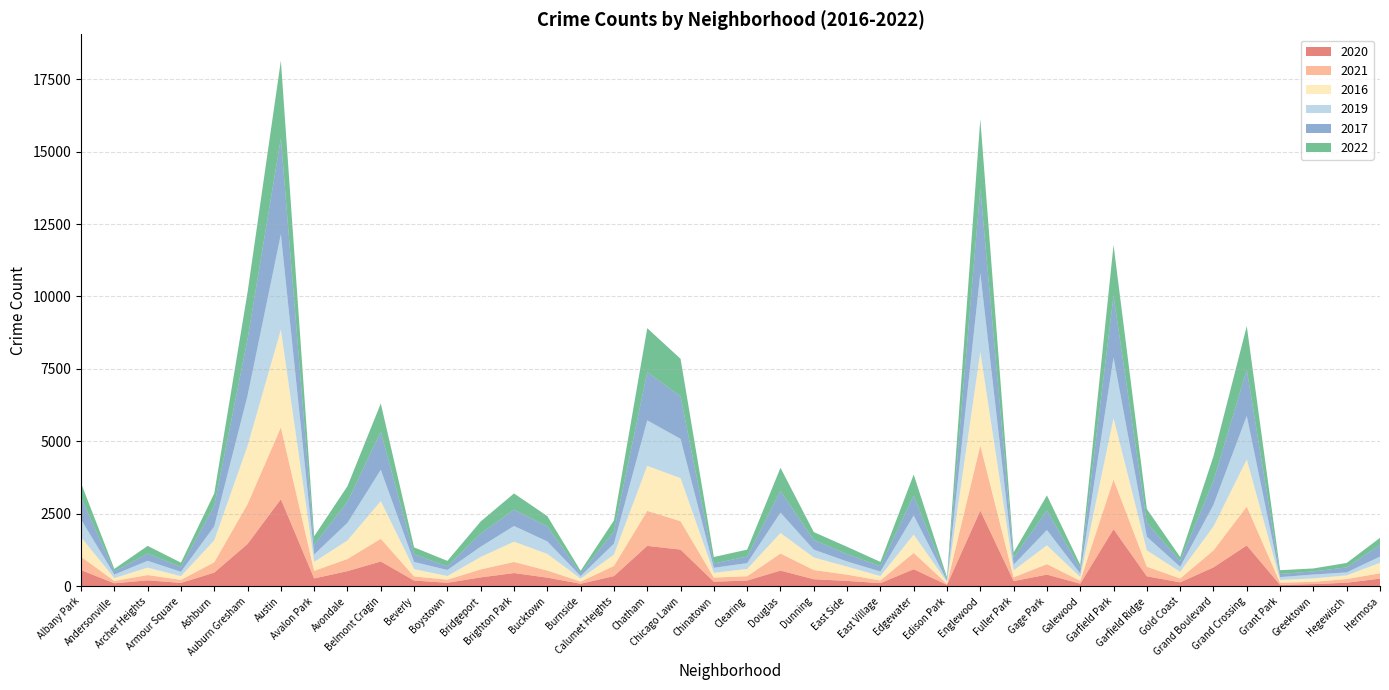

Reading right to left, transcribe all the data shown in this chart.

2020: Hermosa=261	Hegewisch=121	Greektown=72	Grant Park=45	Grand Crossing=1408	Grand Boulevard=650	Gold Coast=134	Garfield Ridge=342	Garfield Park=1968	Galewood=87	Gage Park=400	Fuller Park=177	Englewood=2610	Edison Park=47	Edgewater=586	East Village=106	East Side=182	Dunning=241	Douglas=539	Clearing=196	Chinatown=155	Chicago Lawn=1263	Chatham=1392	Calumet Heights=349	Burnside=85	Bucktown=296	Brighton Park=454	Bridgeport=304	Boystown=119	Beverly=195	Belmont Cragin=853	Avondale=520	Avalon Park=268	Austin=3003	Auburn Gresham=1459	Ashburn=469	Armour Square=114	Archer Heights=203	Andersonville=101	Albany Park=557
2021: Hermosa=186	Hegewisch=127	Greektown=80	Grant Park=75	Grand Crossing=1342	Grand Boulevard=586	Gold Coast=133	Garfield Ridge=332	Garfield Park=1717	Galewood=102	Gage Park=363	Fuller Park=129	Englewood=2253	Edison Park=35	Edgewater=565	East Village=93	East Side=216	Dunning=318	Douglas=590	Clearing=148	Chinatown=144	Chicago Lawn=982	Chatham=1209	Calumet Heights=350	Burnside=77	Bucktown=246	Brighton Park=384	Bridgeport=277	Boystown=107	Beverly=142	Belmont Cragin=785	Avondale=421	Avalon Park=262	Austin=2483	Auburn Gresham=1377	Ashburn=357	Armour Square=105	Archer Heights=183	Andersonville=81	Albany Park=462
2016: Hermosa=361	Hegewisch=127	Greektown=117	Grant Park=94	Grand Crossing=1623	Grand Boulevard=827	Gold Coast=230	Garfield Ridge=562	Garfield Park=2116	Galewood=126	Gage Park=647	Fuller Park=240	Englewood=3221	Edison Park=63	Edgewater=631	East Village=151	East Side=277	Dunning=434	Douglas=707	Clearing=252	Chinatown=164	Chicago Lawn=1485	Chatham=1552	Calumet Heights=392	Burnside=99	Bucktown=573	Brighton Park=699	Bridgeport=429	Boystown=125	Beverly=254	Belmont Cragin=1301	Avondale=640	Avalon Park=309	Austin=3368	Auburn Gresham=2008	Ashburn=757	Armour Square=127	Archer Heights=256	Andersonville=98	Albany Park=671
2019: Hermosa=216	Hegewisch=102	Greektown=134	Grant Park=100	Grand Crossing=1505	Grand Boulevard=748	Gold Coast=173	Garfield Ridge=472	Garfield Park=2096	Galewood=124	Gage Park=529	Fuller Park=199	Englewood=2725	Edison Park=44	Edgewater=662	East Village=157	East Side=179	Dunning=269	Douglas=705	Clearing=202	Chinatown=173	Chicago Lawn=1357	Chatham=1572	Calumet Heights=379	Burnside=91	Bucktown=431	Brighton Park=542	Bridgeport=354	Boystown=210	Beverly=246	Belmont Cragin=1079	Avondale=608	Avalon Park=259	Austin=3296	Auburn Gresham=1735	Ashburn=484	Armour Square=151	Archer Heights=235	Andersonville=123	Albany Park=615
2017: Hermosa=403	Hegewisch=172	Greektown=108	Grant Park=108	Grand Crossing=1596	Grand Boulevard=820	Gold Coast=197	Garfield Ridge=482	Garfield Park=2128	Galewood=176	Gage Park=675	Fuller Park=237	Englewood=2913	Edison Park=60	Edgewater=685	East Village=183	East Side=255	Dunning=332	Douglas=749	Clearing=226	Chinatown=149	Chicago Lawn=1467	Chatham=1666	Calumet Heights=419	Burnside=89	Bucktown=519	Brighton Park=562	Bridgeport=452	Boystown=125	Beverly=264	Belmont Cragin=1317	Avondale=722	Avalon Park=332	Austin=3308	Auburn Gresham=1951	Ashburn=711	Armour Square=167	Archer Heights=247	Andersonville=107	Albany Park=753
2022: Hermosa=242	Hegewisch=154	Greektown=102	Grant Park=130	Grand Crossing=1505	Grand Boulevard=855	Gold Coast=140	Garfield Ridge=475	Garfield Park=1753	Galewood=123	Gage Park=521	Fuller Park=184	Englewood=2399	Edison Park=59	Edgewater=726	East Village=149	East Side=251	Dunning=274	Douglas=798	Clearing=239	Chinatown=223	Chicago Lawn=1295	Chatham=1515	Calumet Heights=381	Burnside=90	Bucktown=355	Brighton Park=561	Bridgeport=419	Boystown=189	Beverly=238	Belmont Cragin=972	Avondale=544	Avalon Park=295	Austin=2684	Auburn Gresham=1617	Ashburn=426	Armour Square=149	Archer Heights=268	Andersonville=88	Albany Park=500